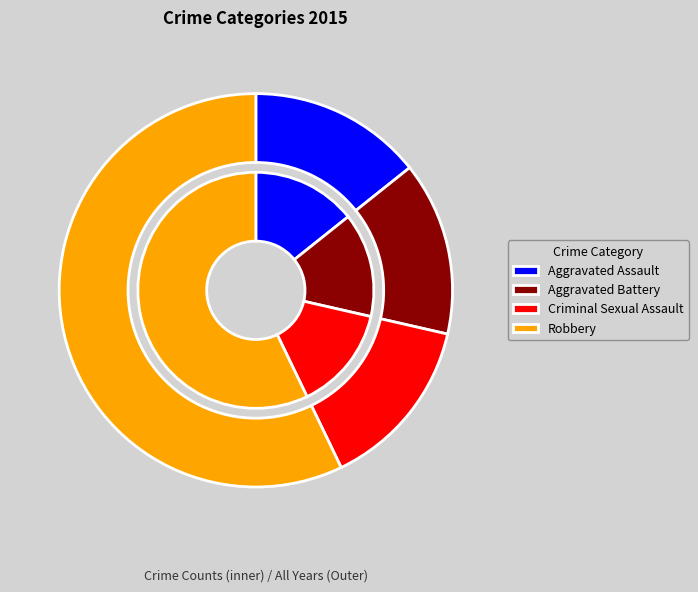

Count the number of slices in the pie.

4